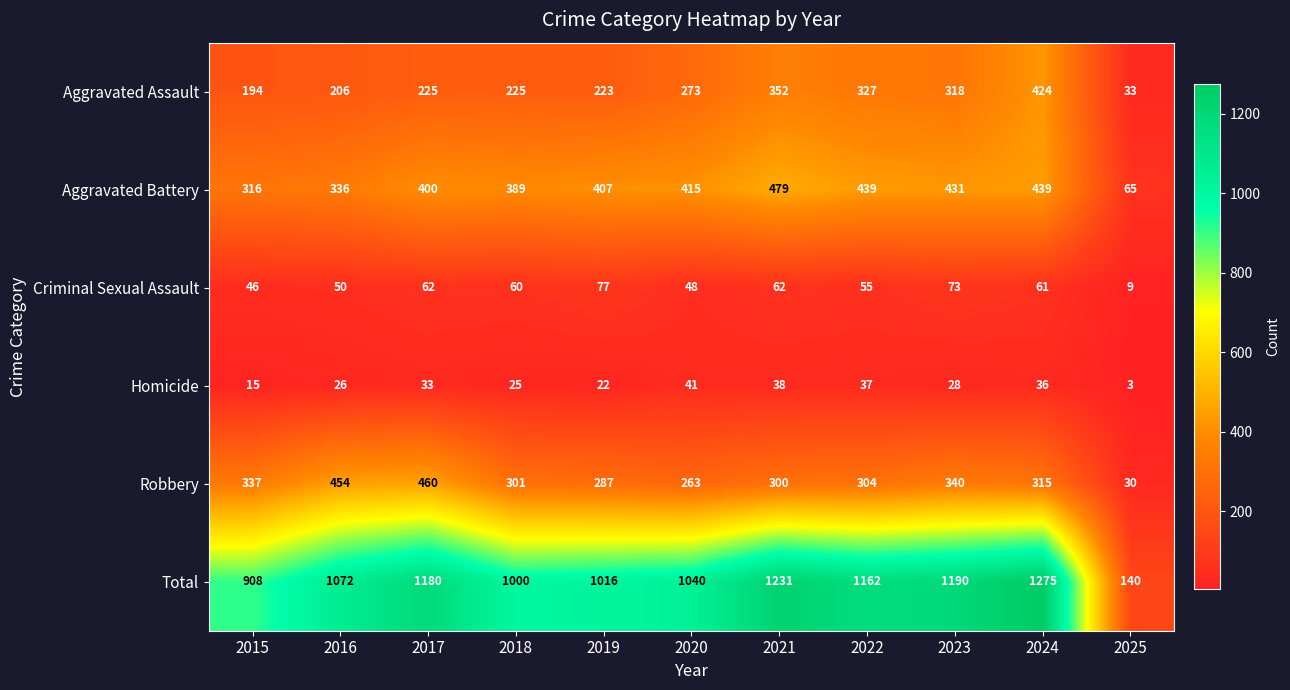

The value of Robbery at 2023 is 340. True or false?

True